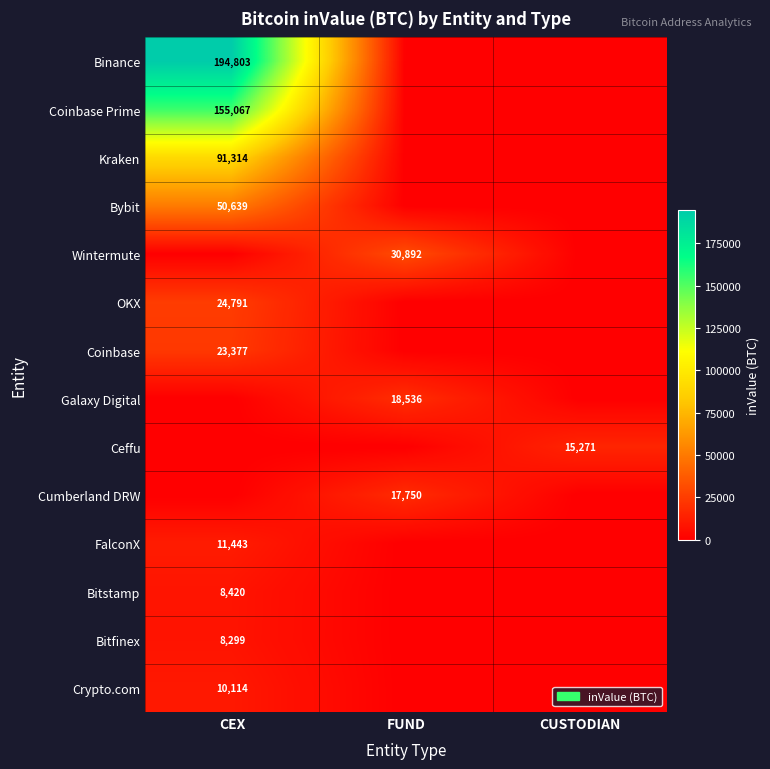

Which category has the highest value in the Bybit series?

CEX